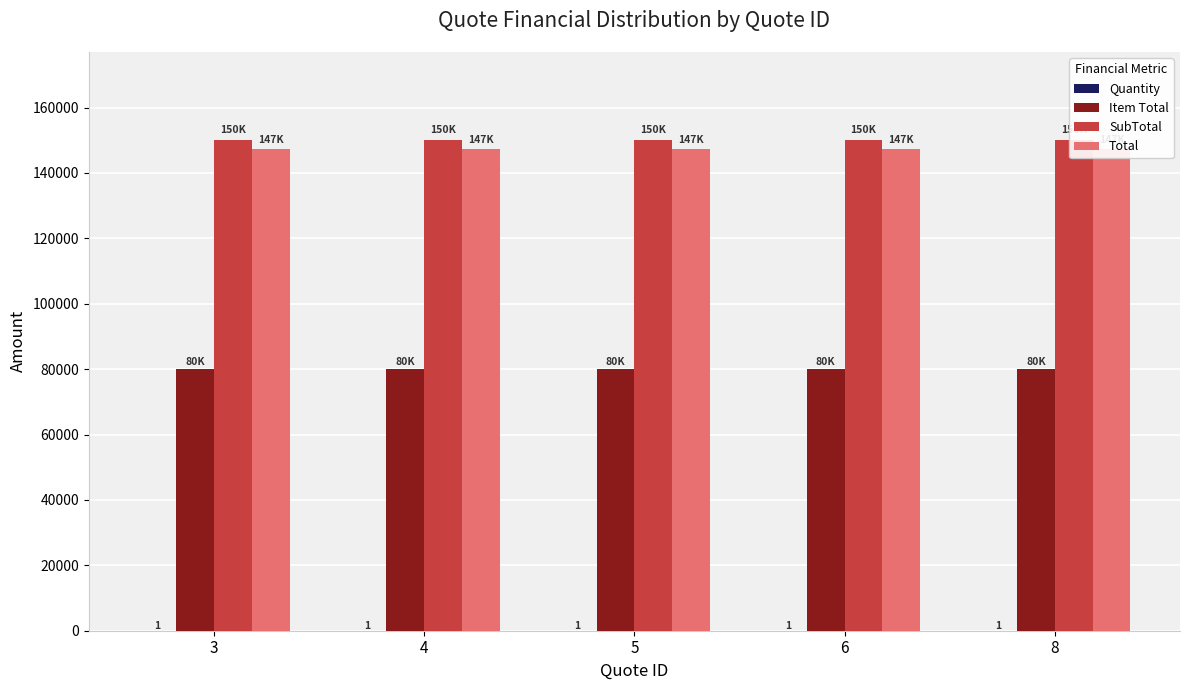

Reading left to right, what are all the values shown in this chart?

Quantity: 1	1	1	1	1
Item Total: 80000	80000	80000	80000	80000
SubTotal: 150000	150000	150000	150000	150000
Total: 147200	147200	147200	147200	147200